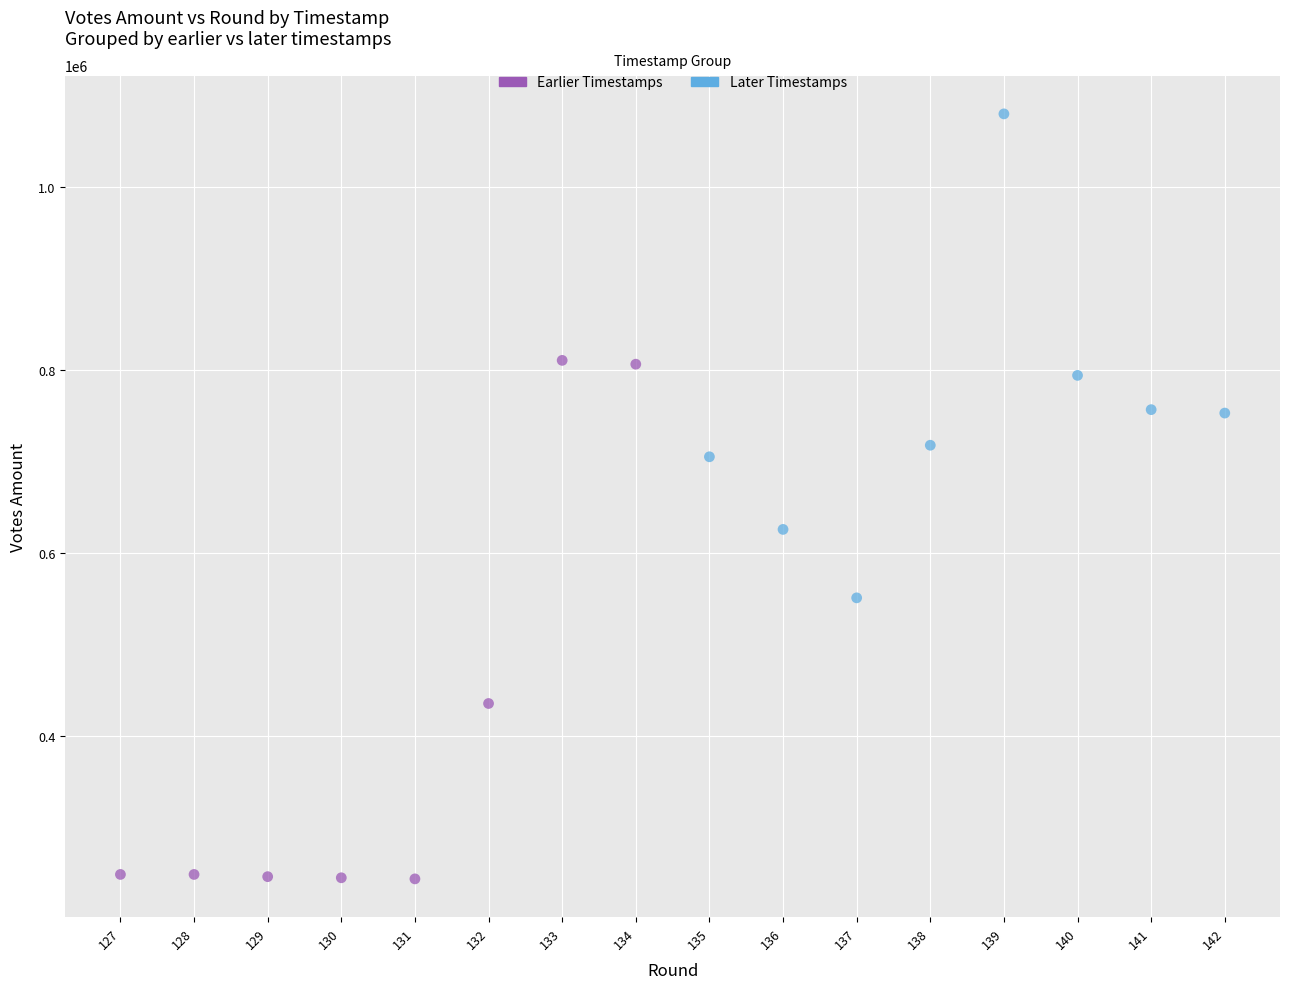

What are all the series names shown in the legend?

Earlier Timestamps, Later Timestamps